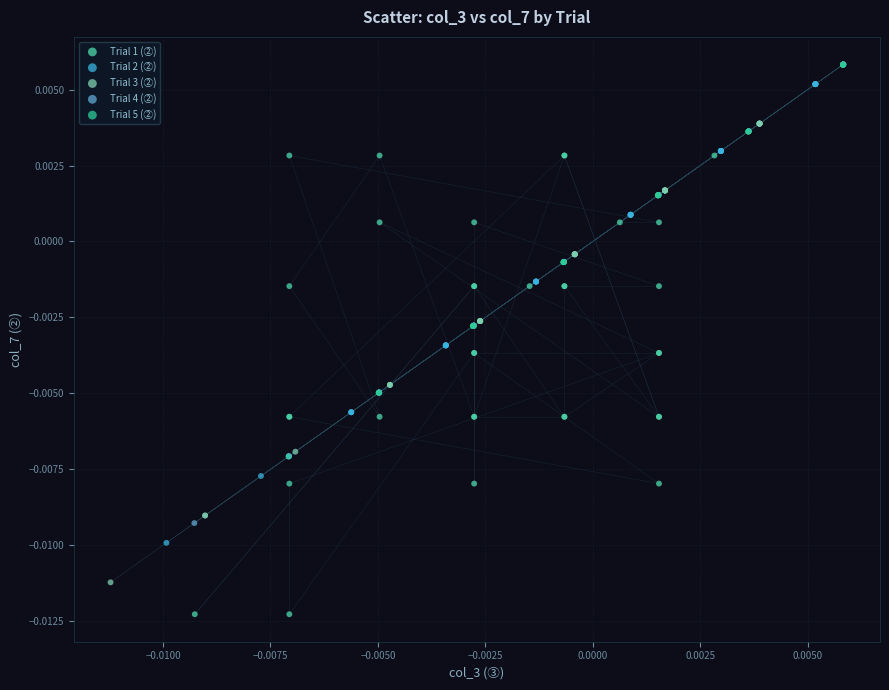

Which series contains the lowest Y value?

Trial 1 (②)